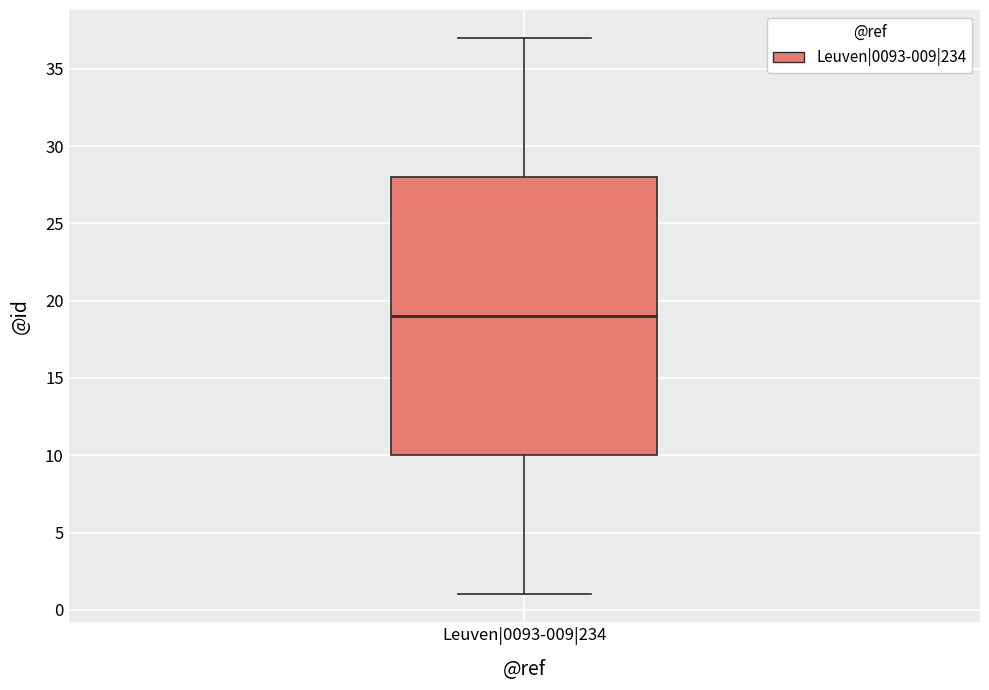

Transcribe this box plot: give where the median line is, the range the box spans, and where the two whiskers end, as read against the y-axis. The values are not printed on the chart, so give them approximately, as read against the axis.

median 19, box 10 to 28, whiskers 1 to 37